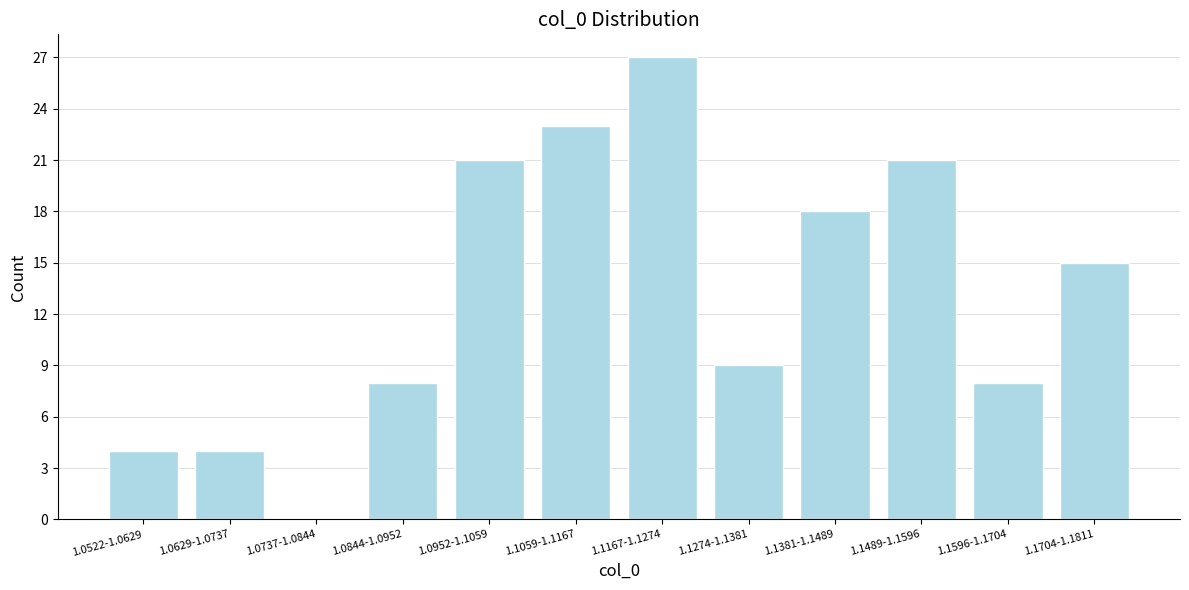

Reading right to left, extract all data points from this chart.

1.1704-1.1811=15	1.1596-1.1704=8	1.1489-1.1596=21	1.1381-1.1489=18	1.1274-1.1381=9	1.1167-1.1274=27	1.1059-1.1167=23	1.0952-1.1059=21	1.0844-1.0952=8	1.0737-1.0844=0	1.0629-1.0737=4	1.0522-1.0629=4